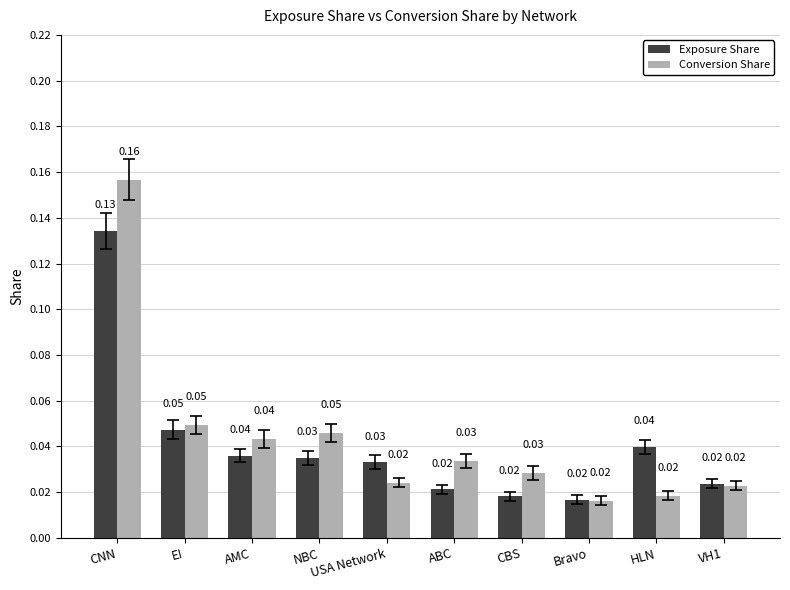

Is the value of Conversion Share at NBC greater than the value of Exposure Share at Bravo?

Yes